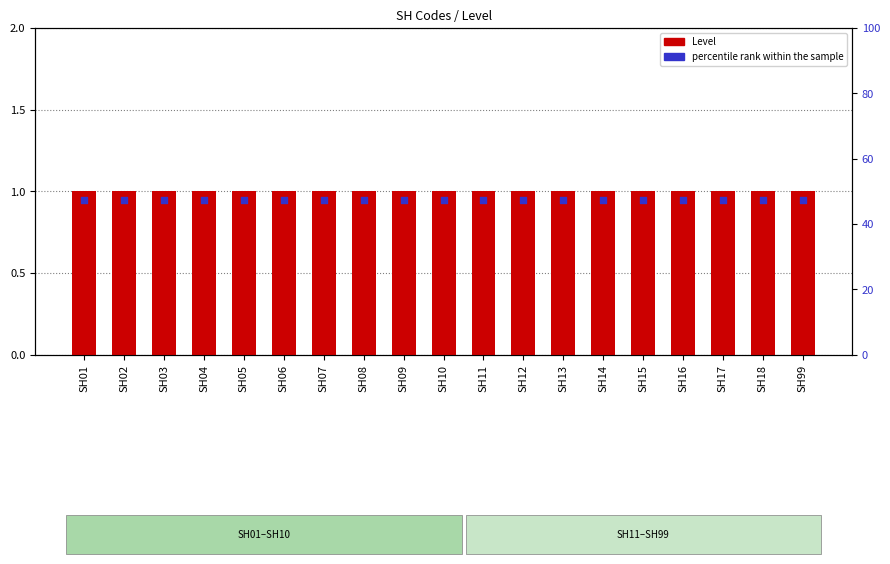

Which series reaches the maximum Y coordinate?

Level